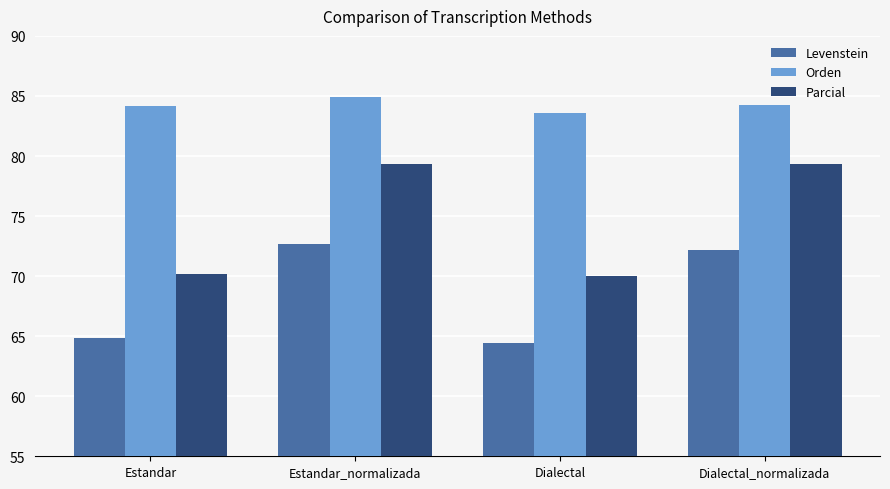

Which label corresponds to the largest value in the chart?

Estandar_normalizada